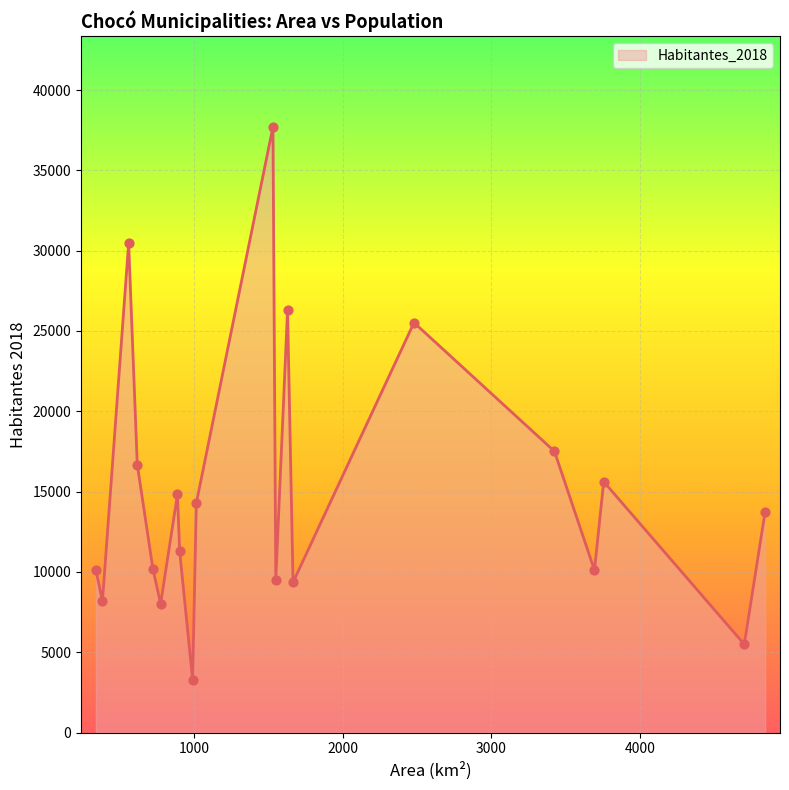

What is the minimum value shown in the chart?

3295